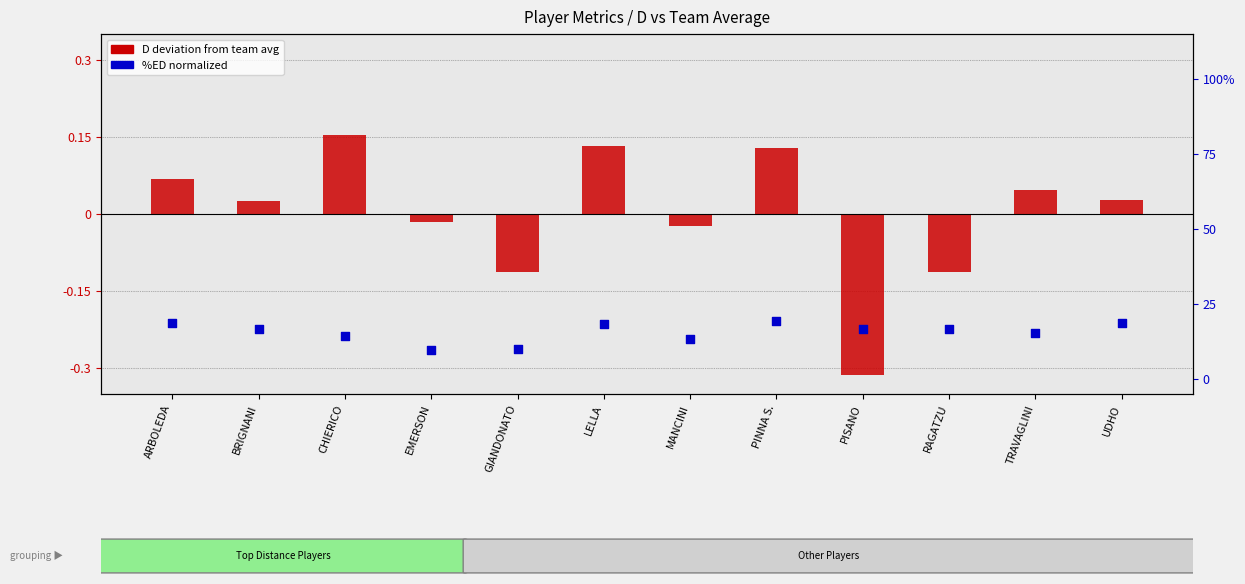

Which series contains the highest Y value?

%ED (normalized)